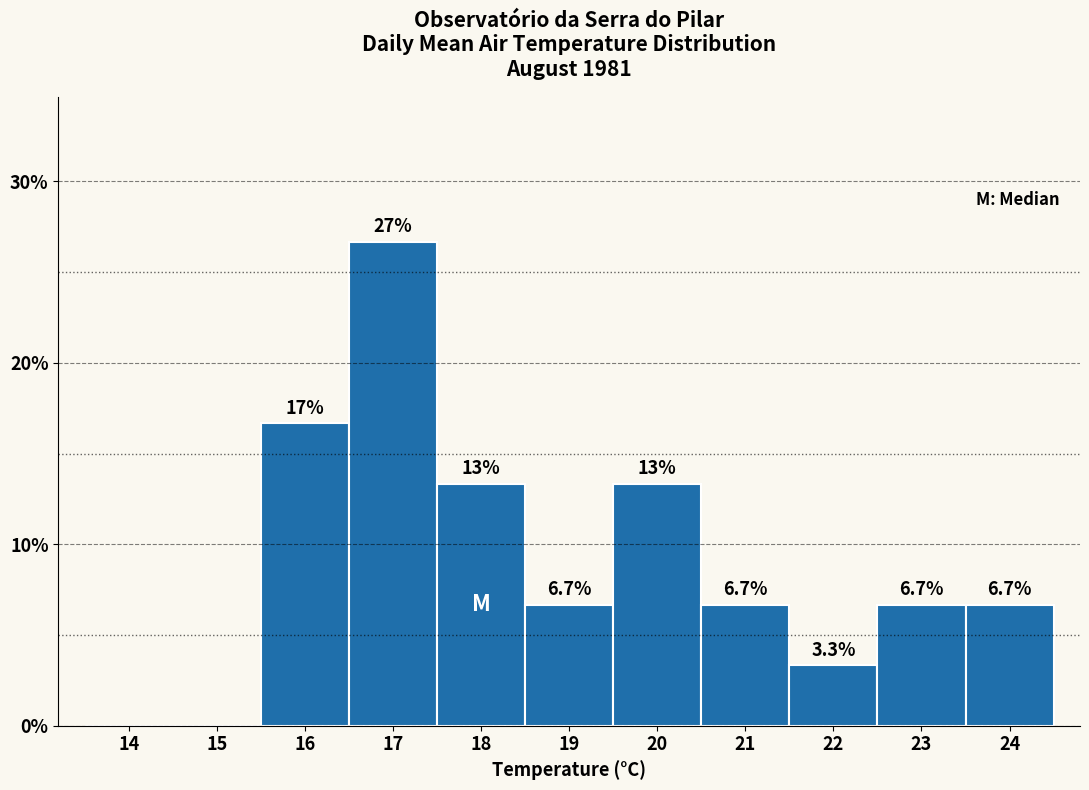

Reading right to left, what are all the values shown in this chart?

24=6.7	23=6.7	22=3.3	21=6.7	20=13.3	19=6.7	18=13.3	17=26.7	16=16.7	15=0.0	14=0.0